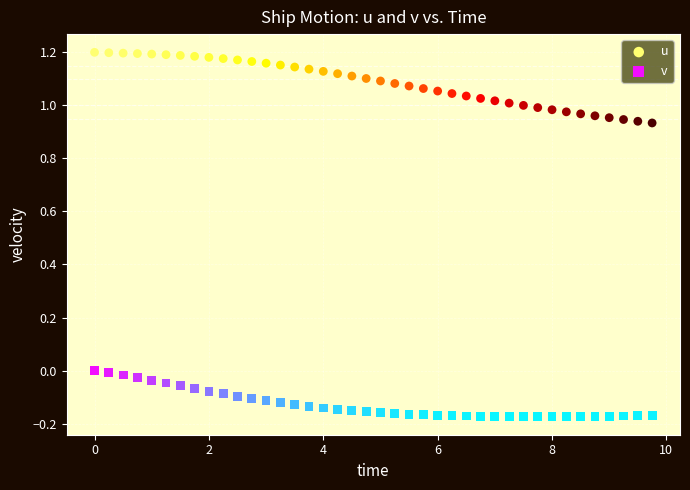

What is the X range (max minus min) for the scatter plot?

9.8